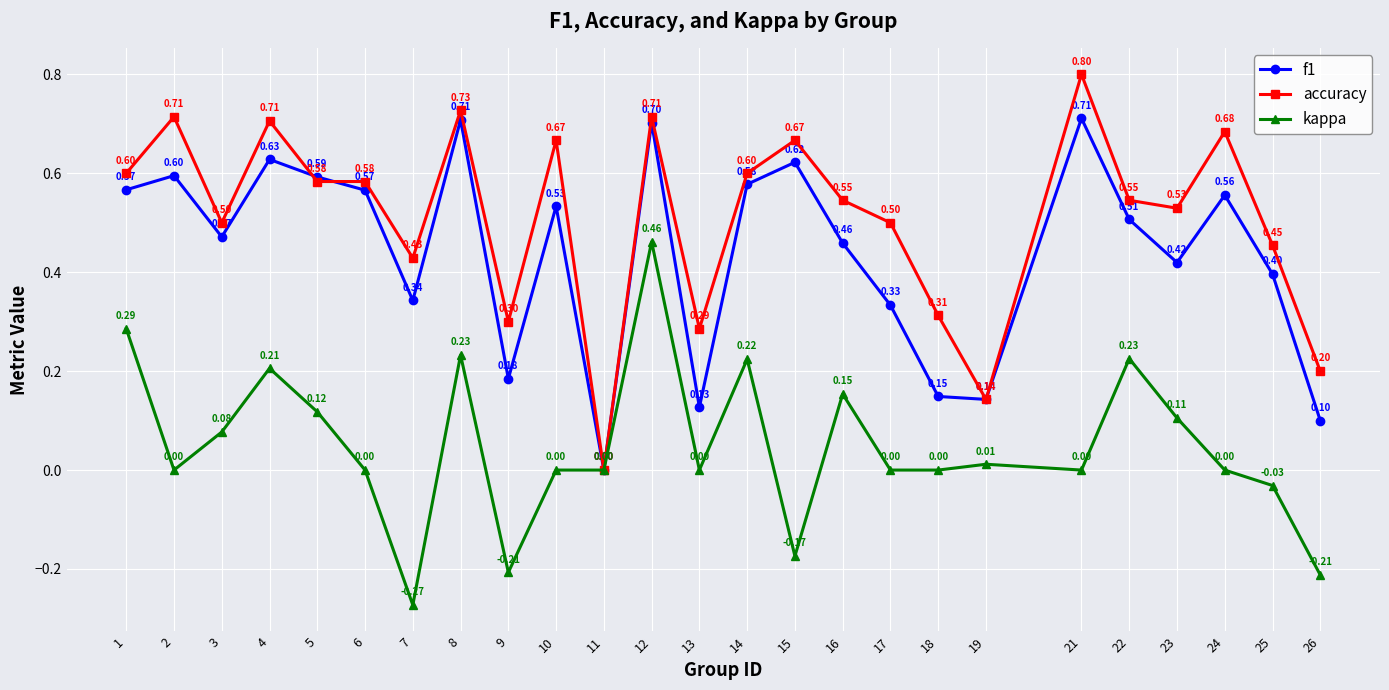

What value does the accuracy series have at 25?

0.5